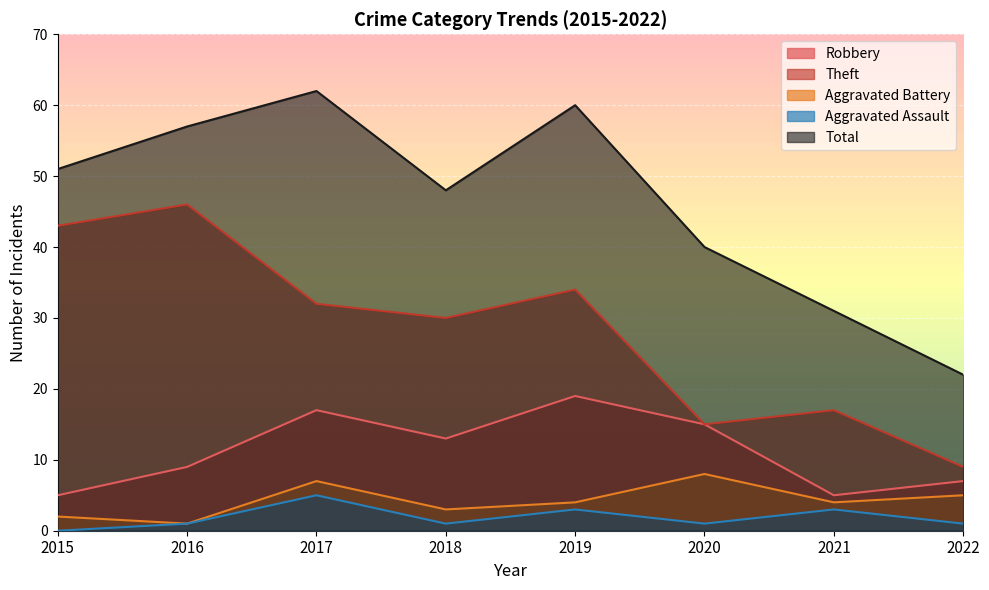

Is the value of Total at 2019 greater than the value of Theft at 2018?

Yes